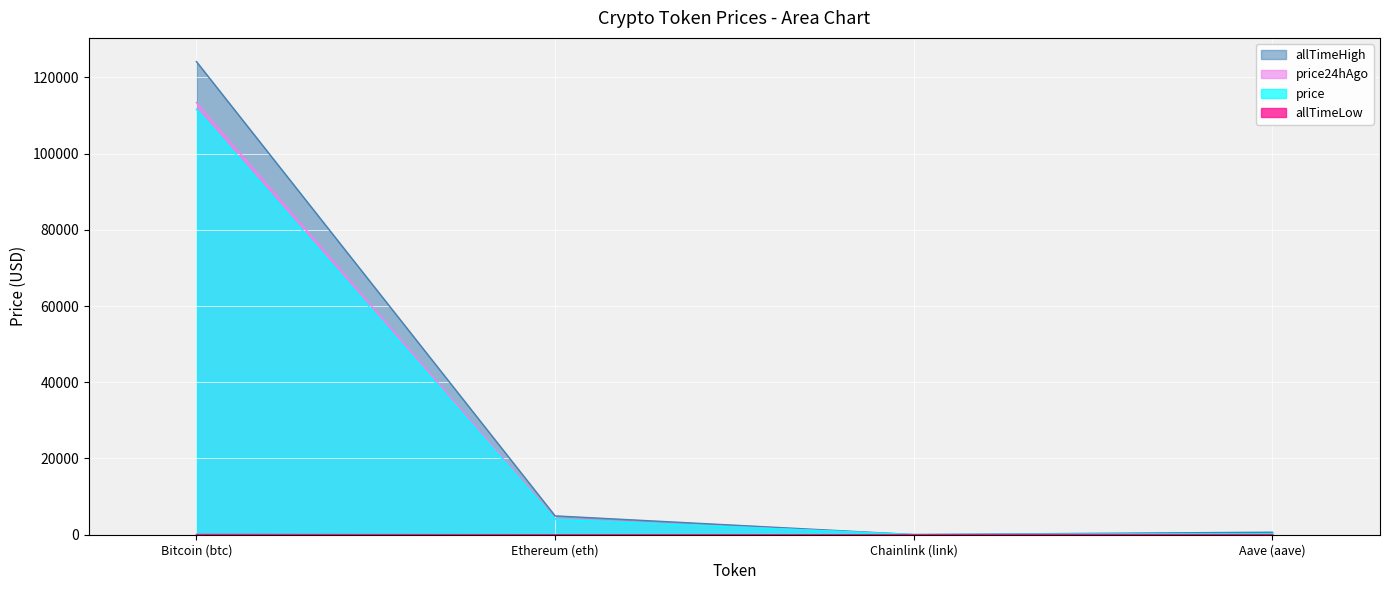

True or false: price24hAgo and allTimeLow intersect in this chart.

False